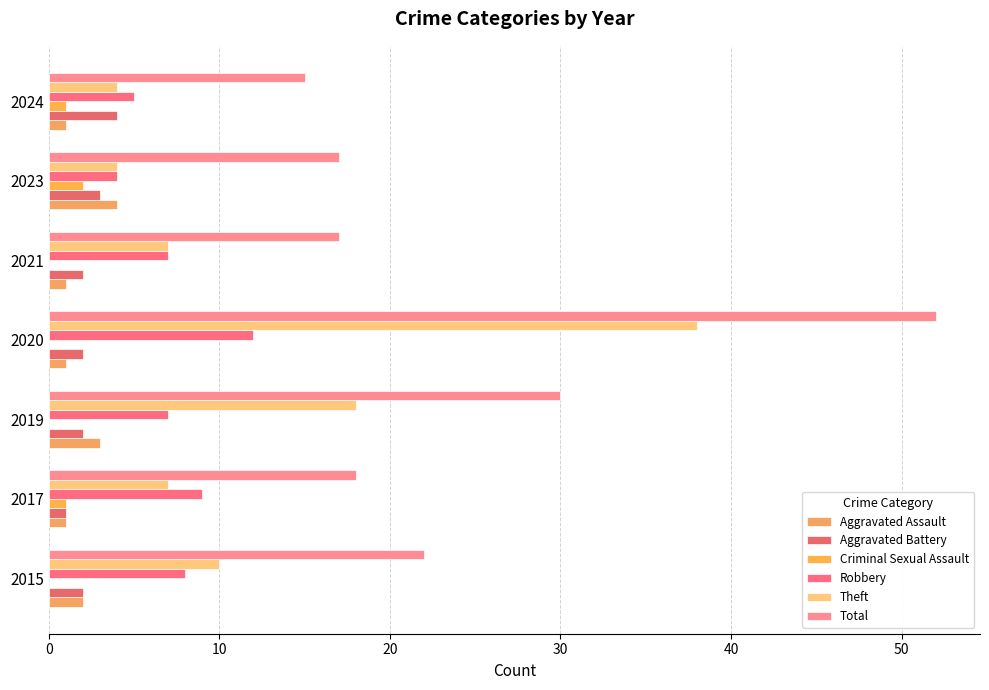

Count the number of categories in the chart.

7